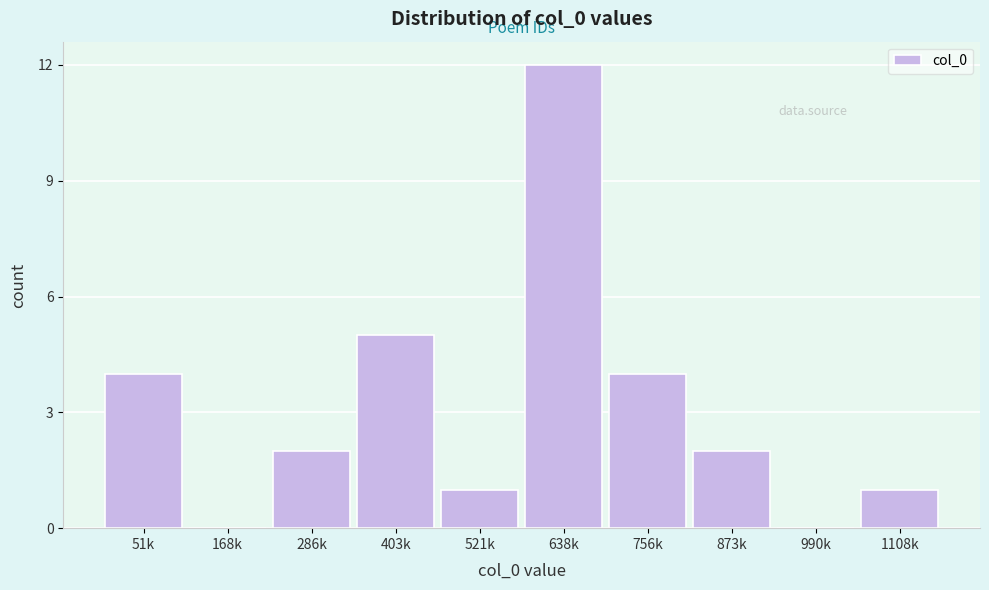

Reading left to right, extract all data points from this chart.

51k=4	168k=0	286k=2	403k=5	521k=1	638k=12	756k=4	873k=2	990k=0	1108k=1